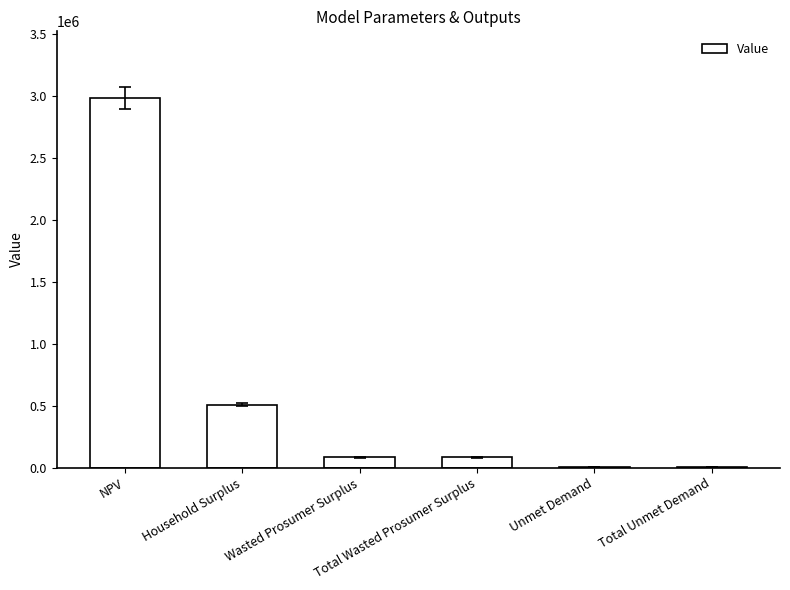

What is the sum of all values?

3672741.9